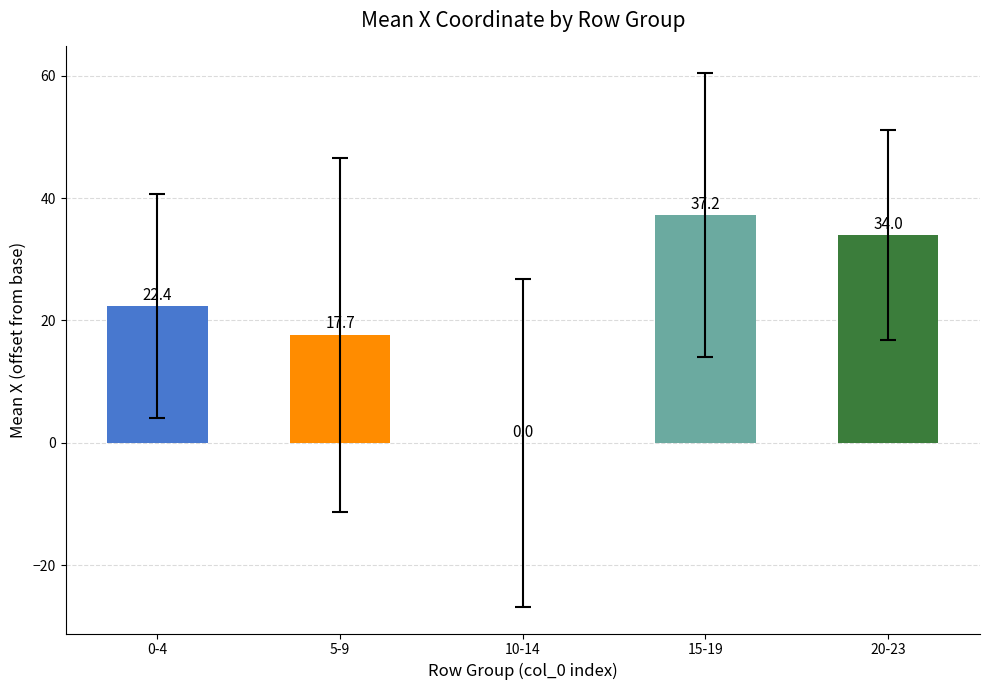

What is the change in value from 0-4 to 5-9?

-4.7